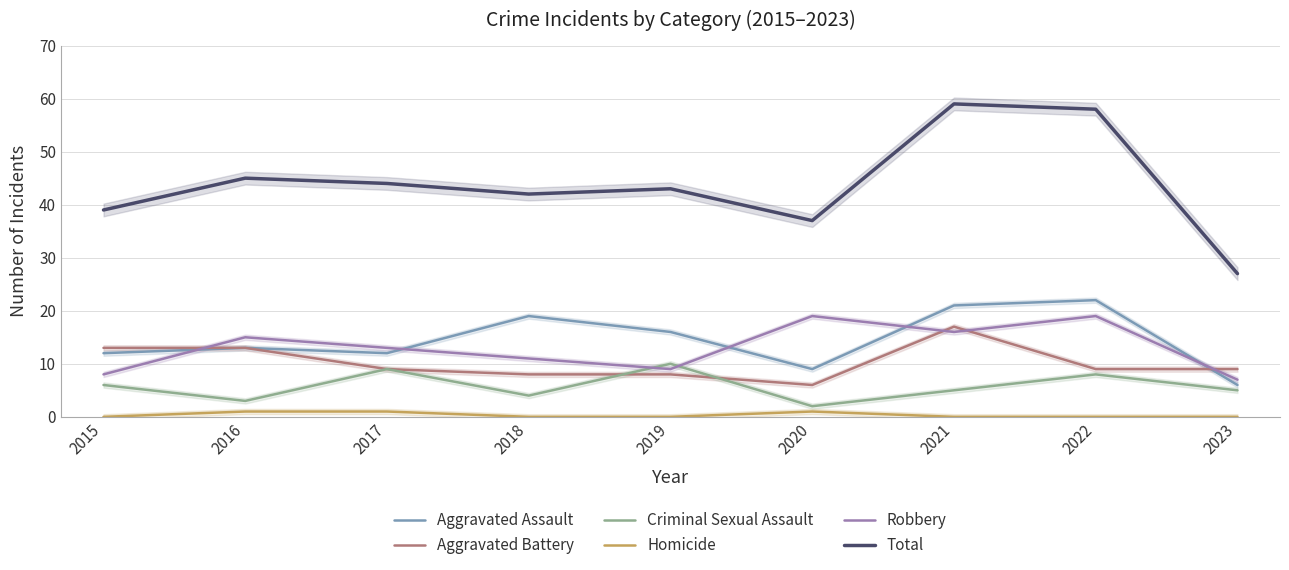

What is the value of the Aggravated Assault point at the 6th from the left?

9